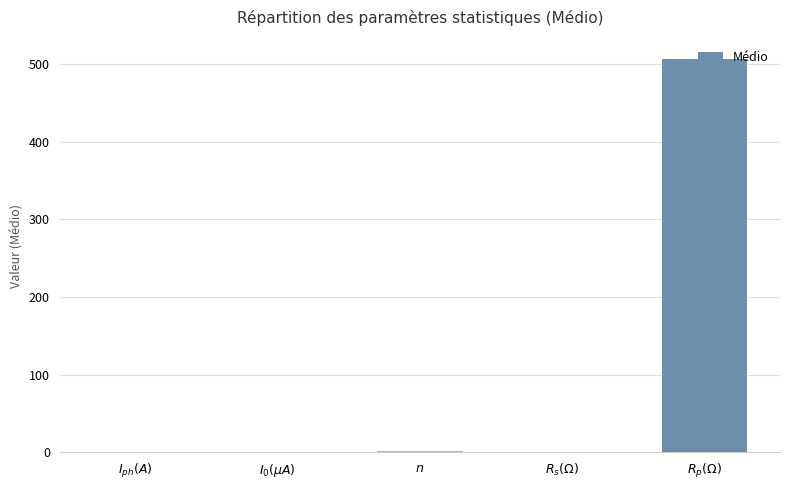

What is the greatest value displayed?

505.8